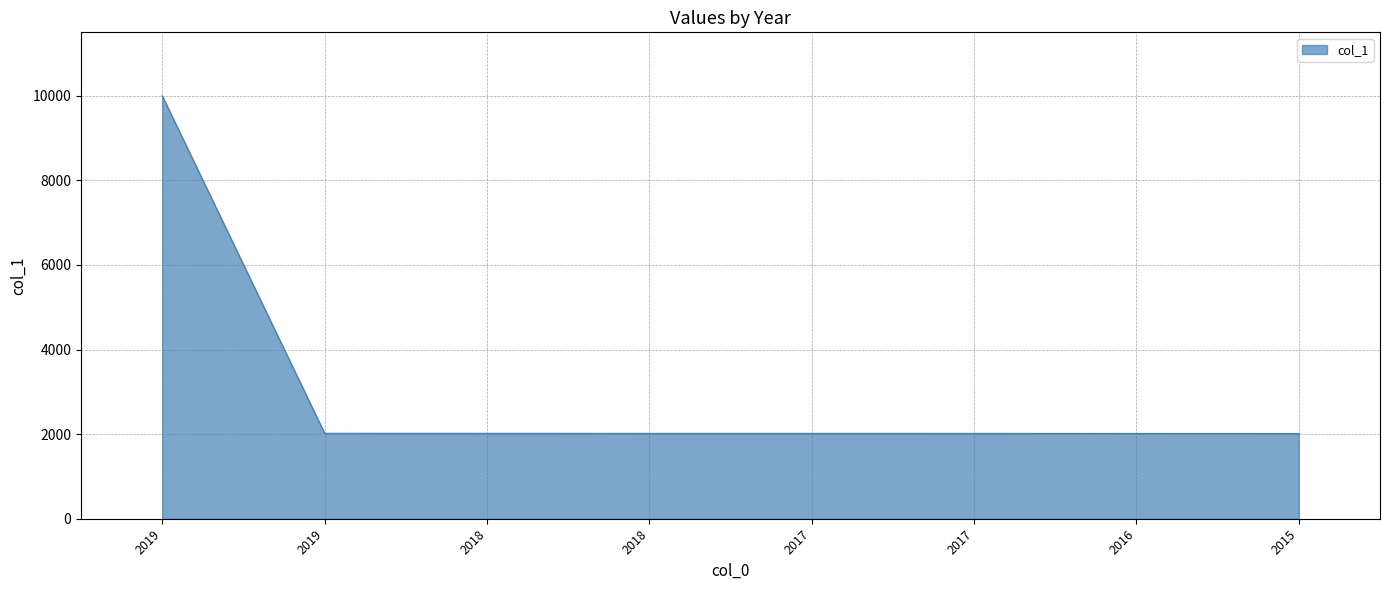

How many values are below 2018?

3